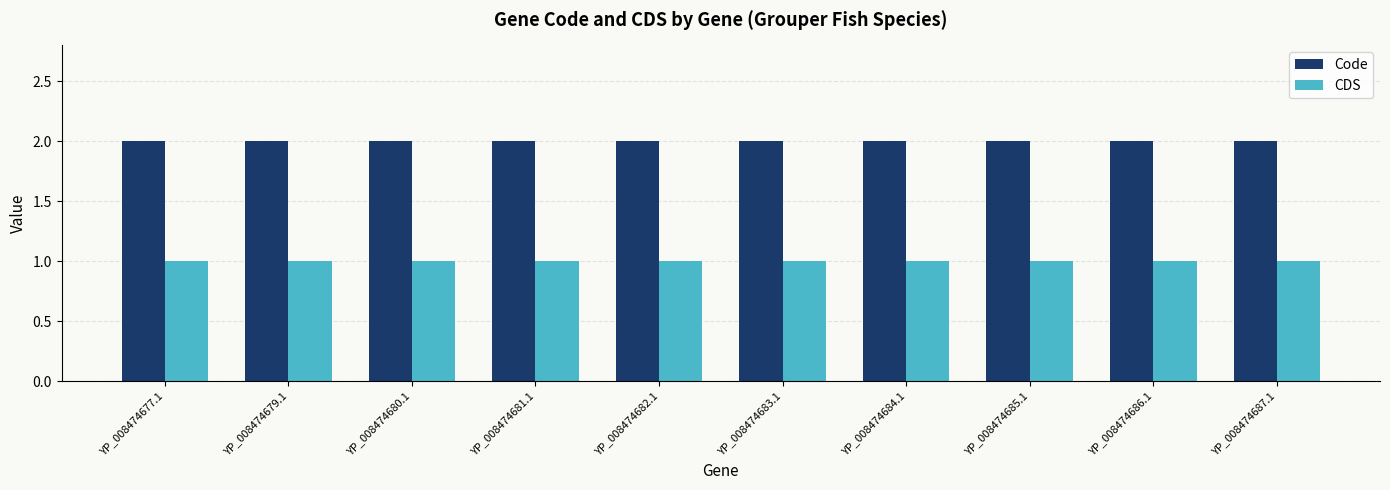

Which series has the largest total across all categories?

Code